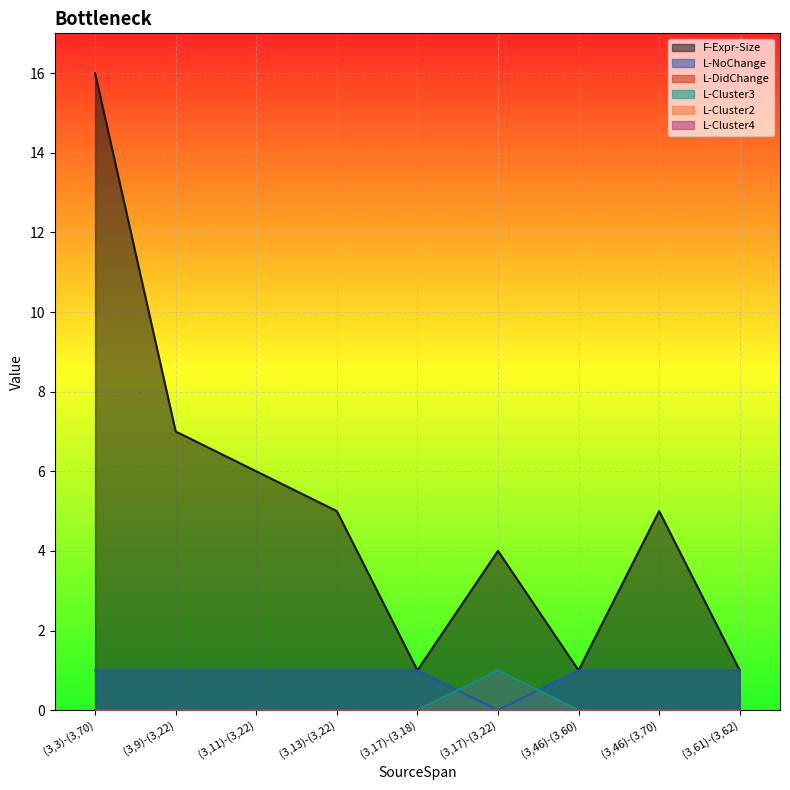

At which category does the chart reach its minimum across all series?

(3,17)-(3,22)